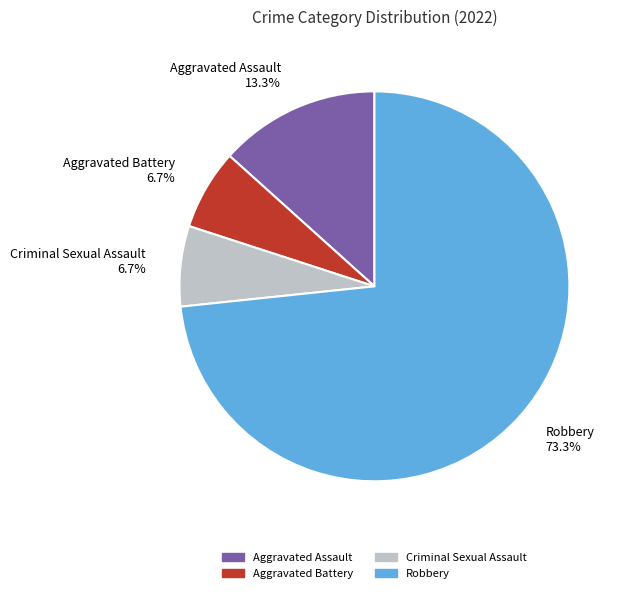

To the nearest percent, what portion does Aggravated Assault represent?

13%